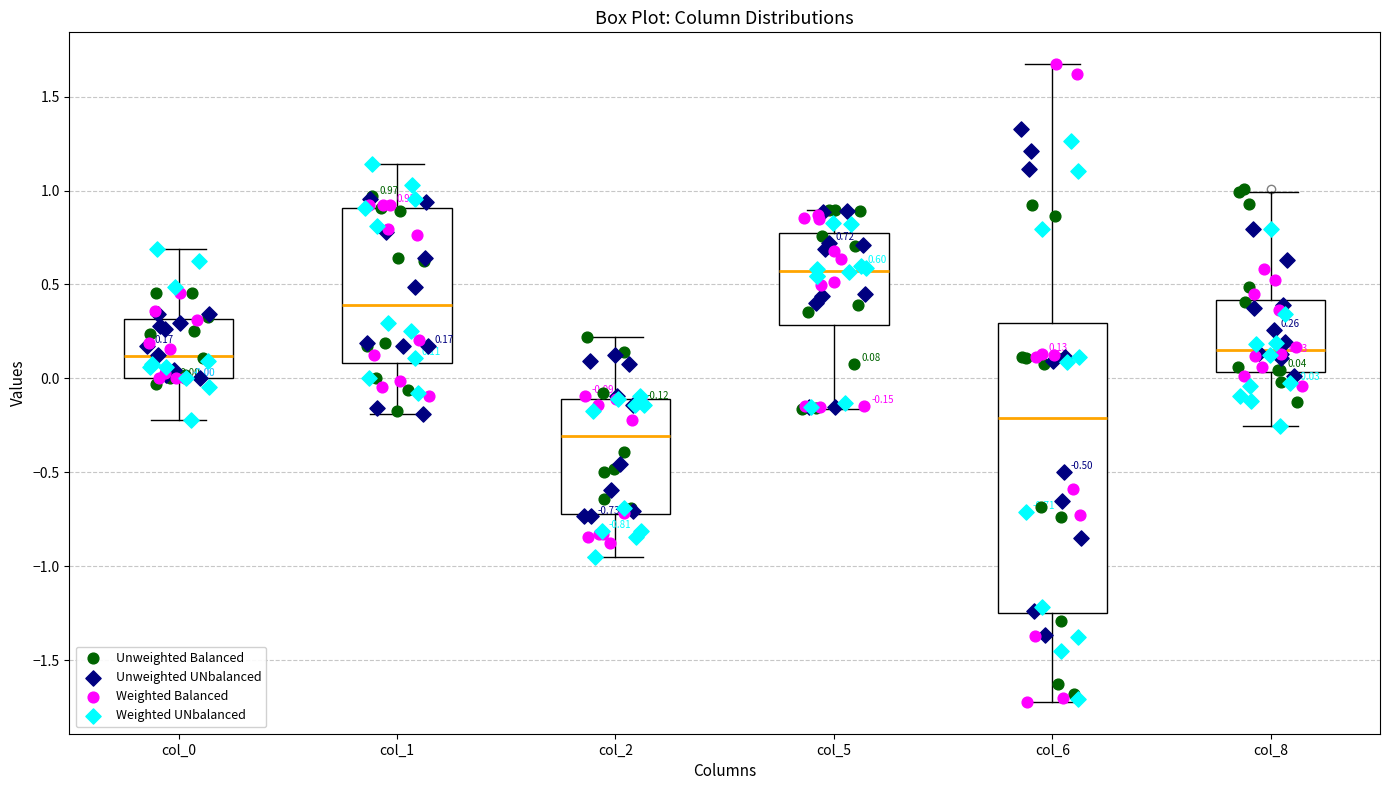

Which box's median line is the lowest?

col_2